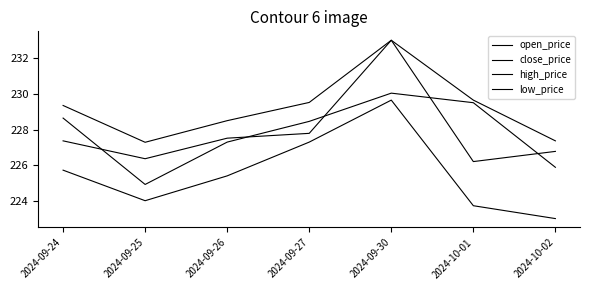

Is the value of close_price at 2024-09-26 greater than the value of high_price at 2024-09-24?

No